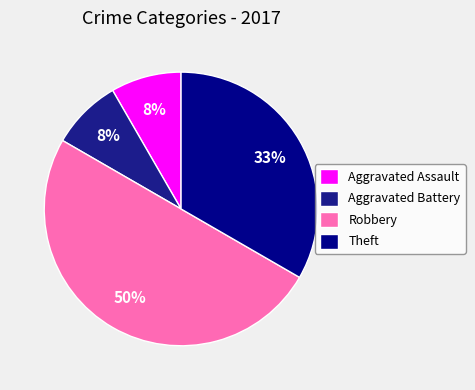

How many slices are in this pie chart?

4